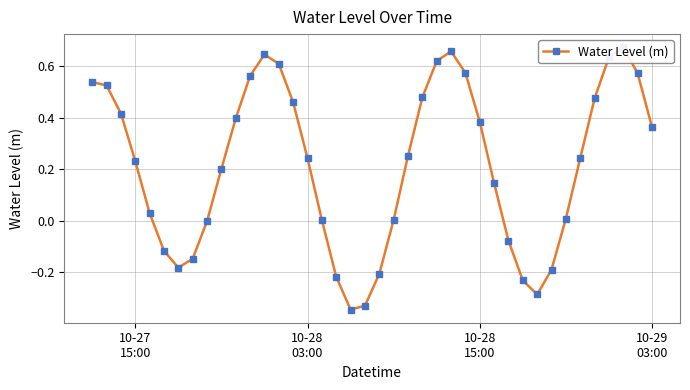

What is the difference between the maximum and minimum values?

1.0